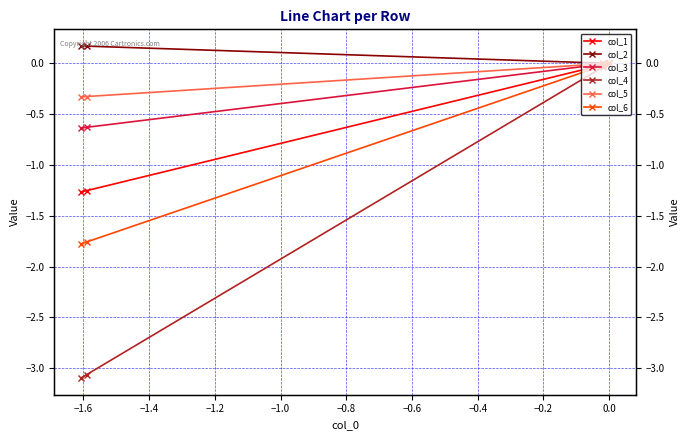

What are all the series names shown in the legend?

col_1, col_2, col_3, col_4, col_5, col_6